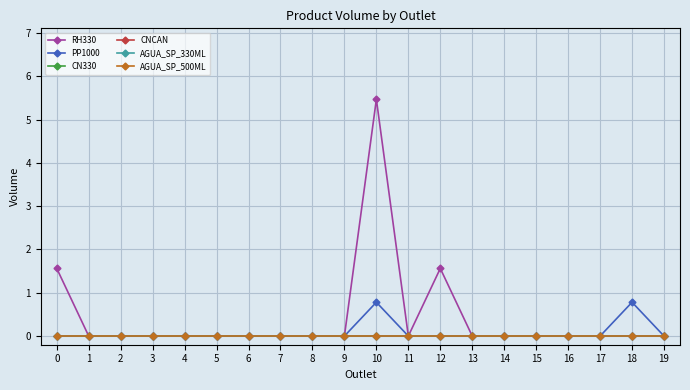

What is the spread (max minus min) of values at 18?

0.8